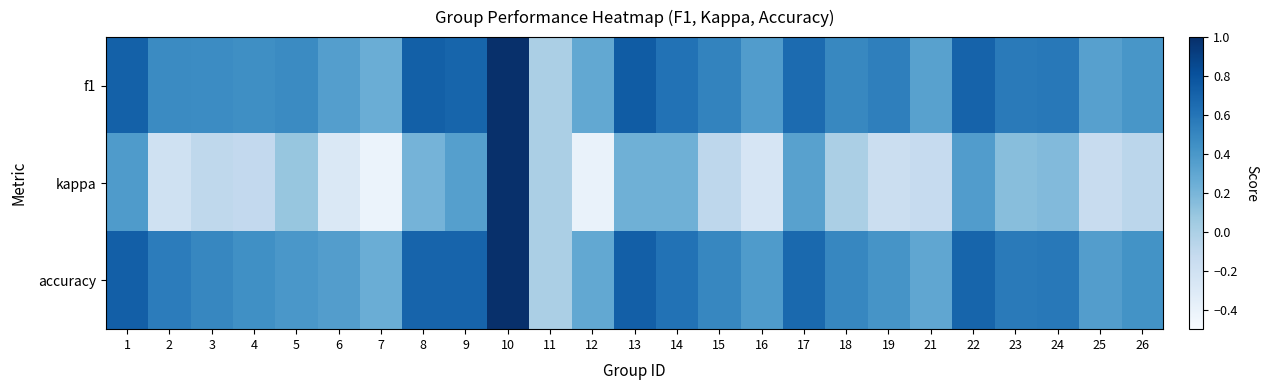

Which series has the widest spread of values?

kappa